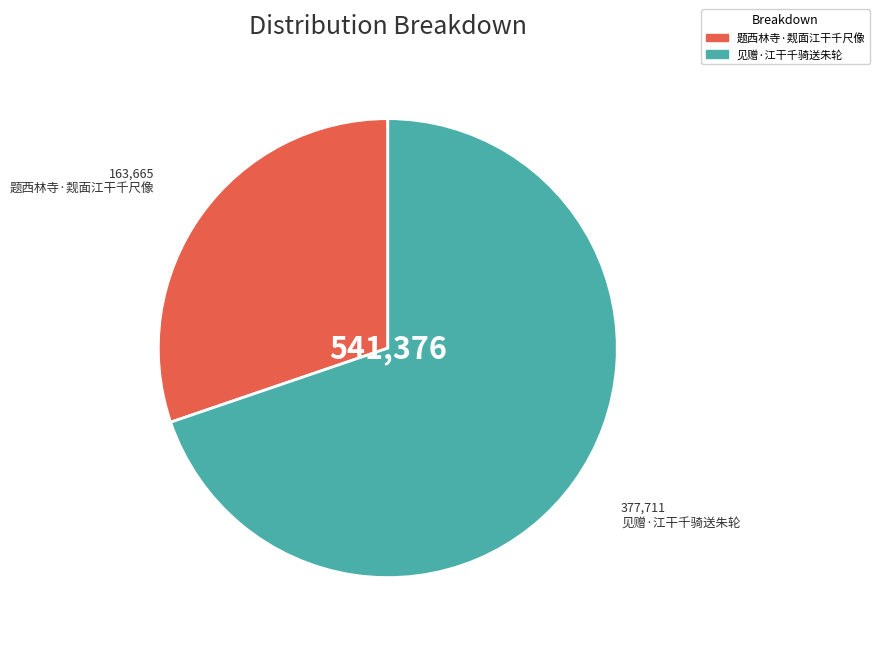

Which category accounts for the majority?

见赠·江干千骑送朱轮